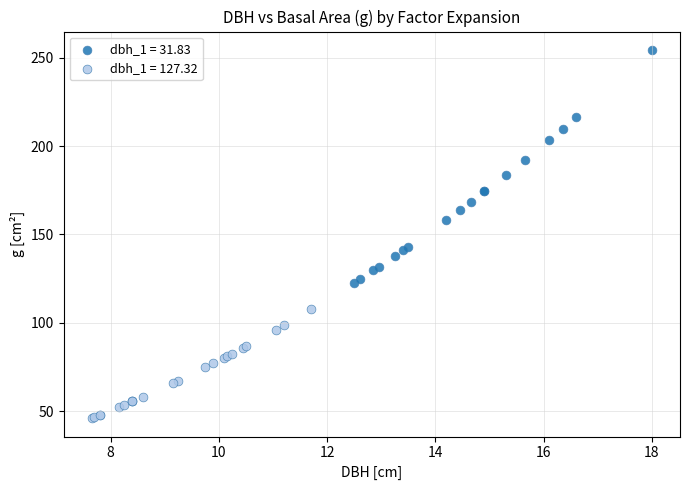

Which series reaches the minimum Y coordinate?

dbh_1 = 127.32